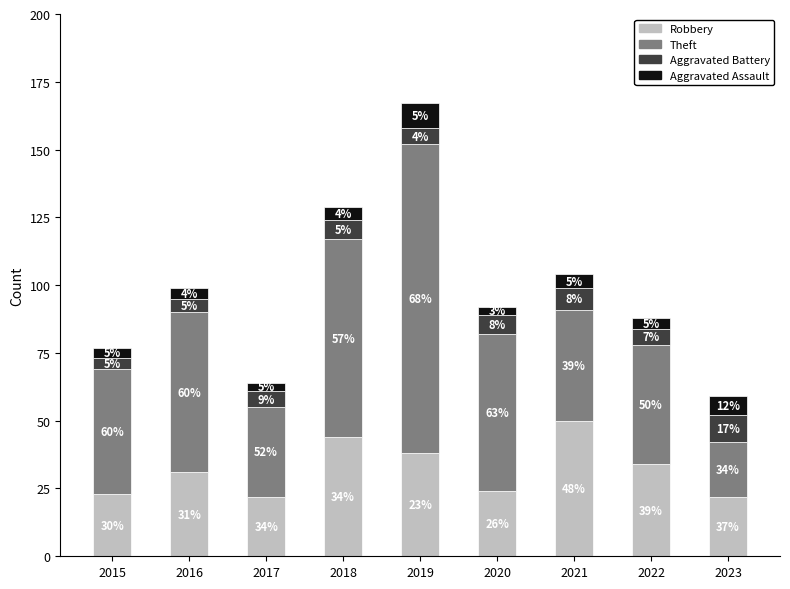

What is the sum of all Robbery values?

288